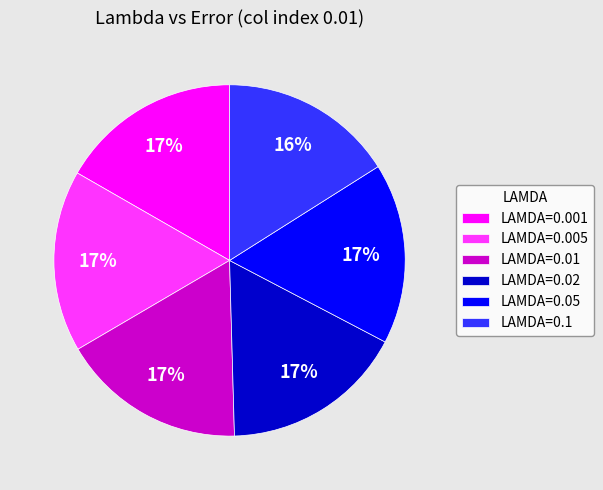

The LAMDA=0.005 slice represents 11% of the pie. True or false?

False